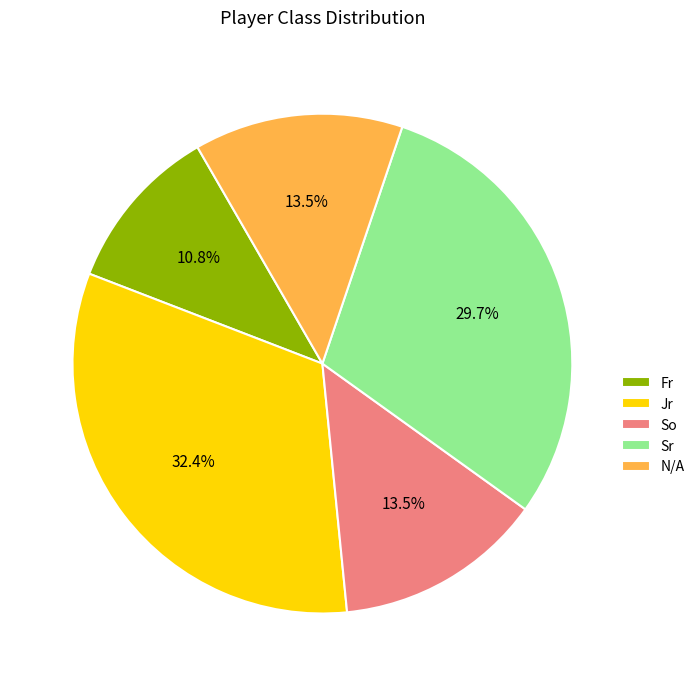

Which slice is the smallest?

Fr